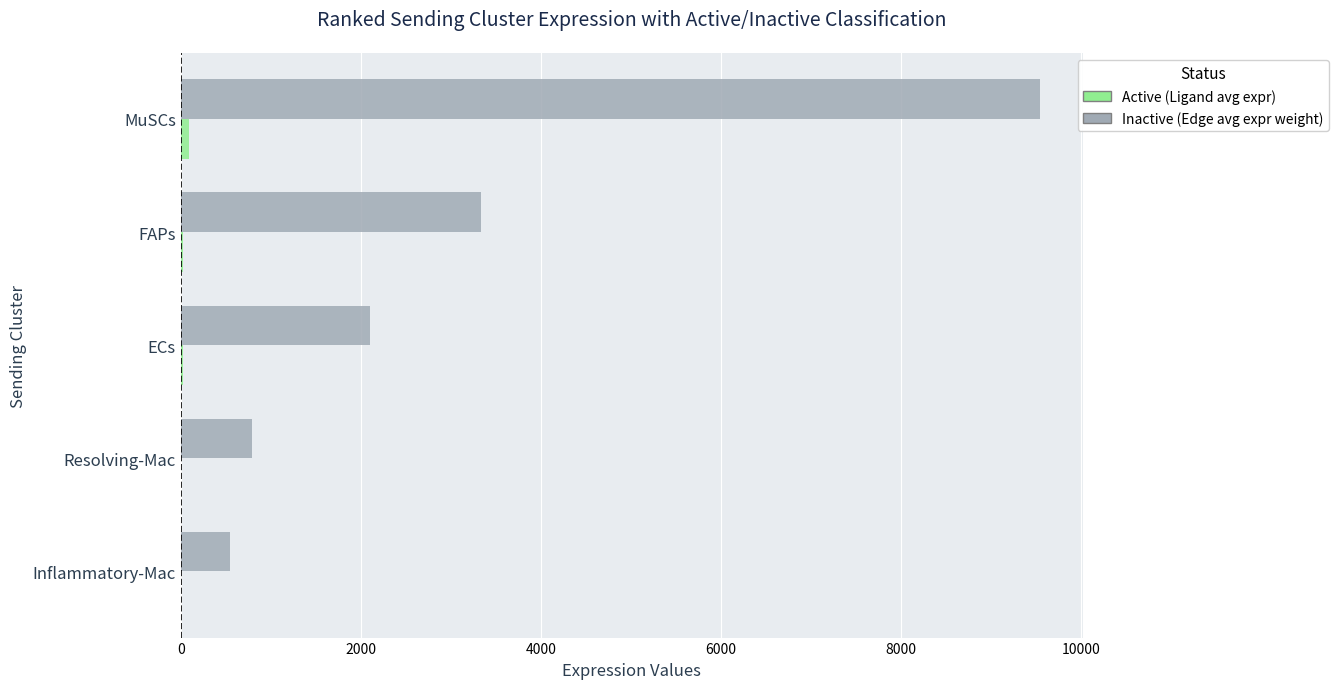

Which label corresponds to the largest value in the chart?

MuSCs